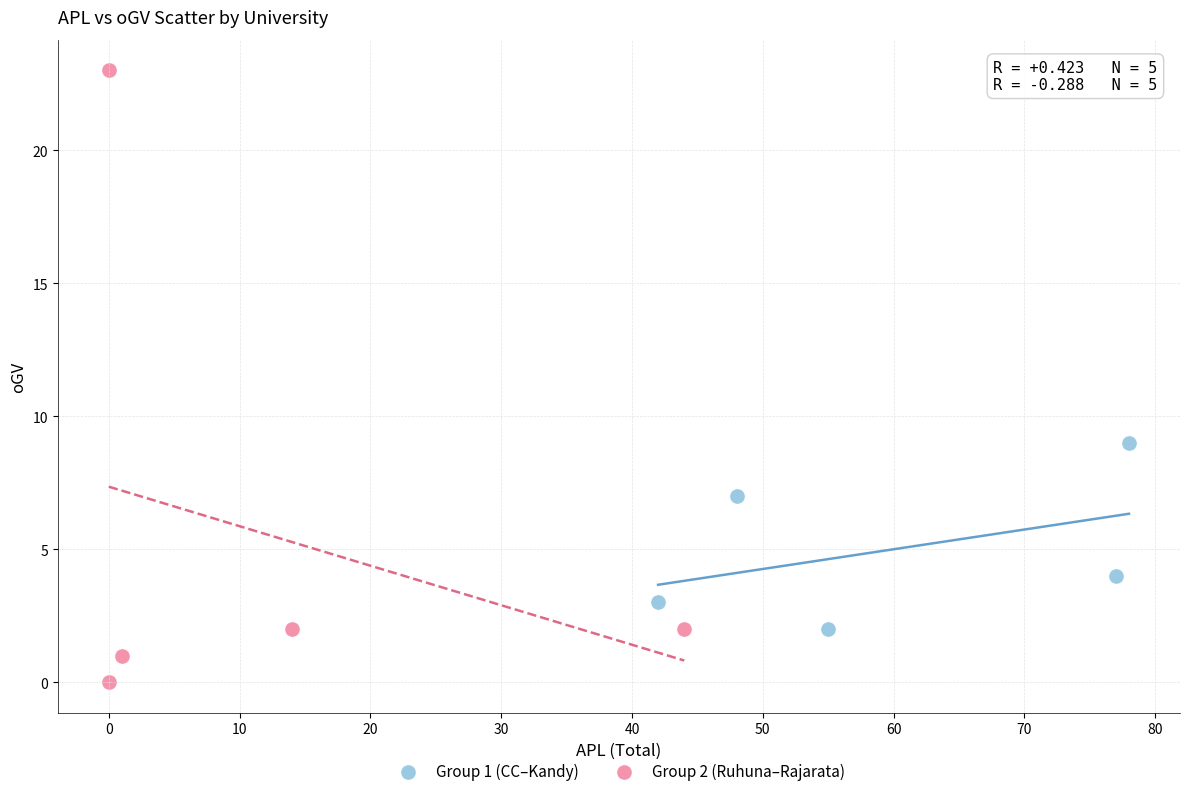

Which series reaches the maximum Y coordinate?

Group 2 (Ruhuna–Rajarata)